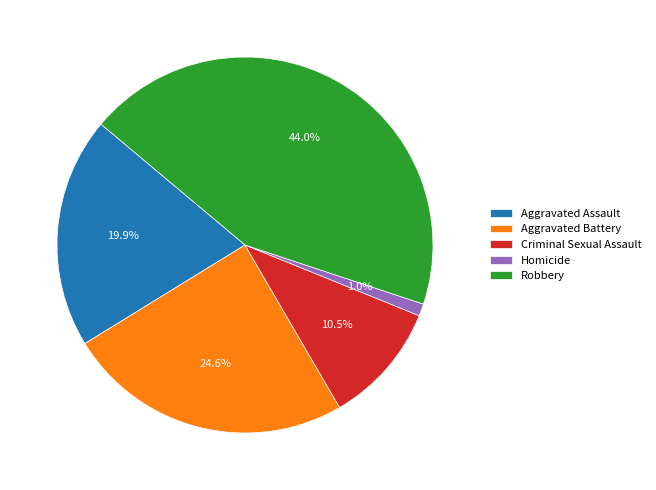

To the nearest percent, what is the difference between the Criminal Sexual Assault and Aggravated Battery slice percentages?

14%